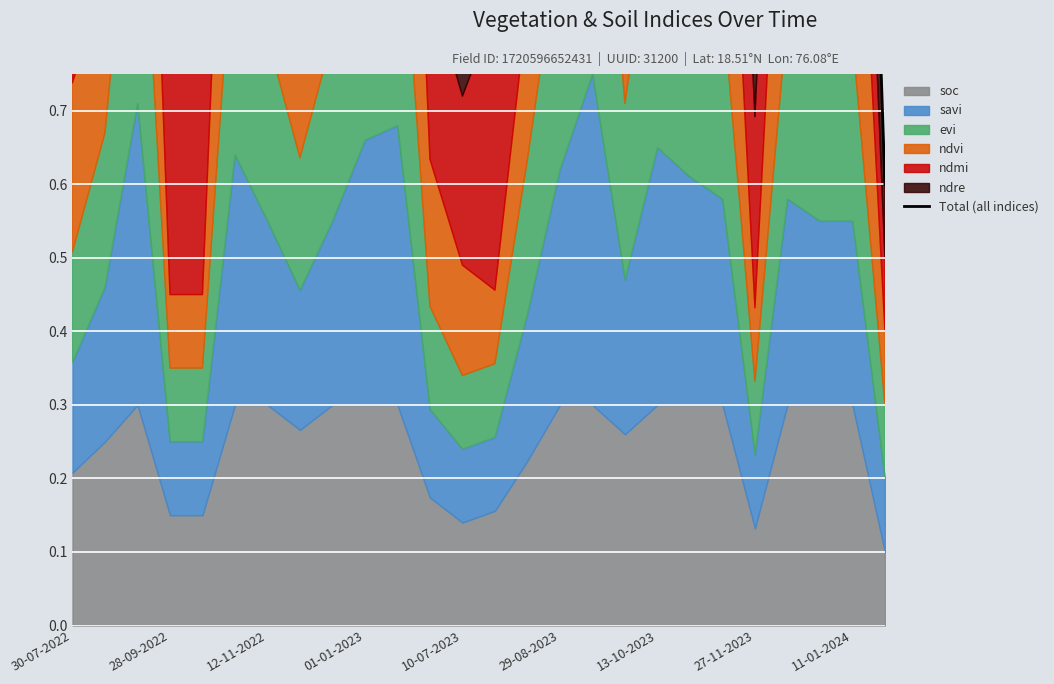

How many interior local valleys (lower than both neighbors) does the data have?

5